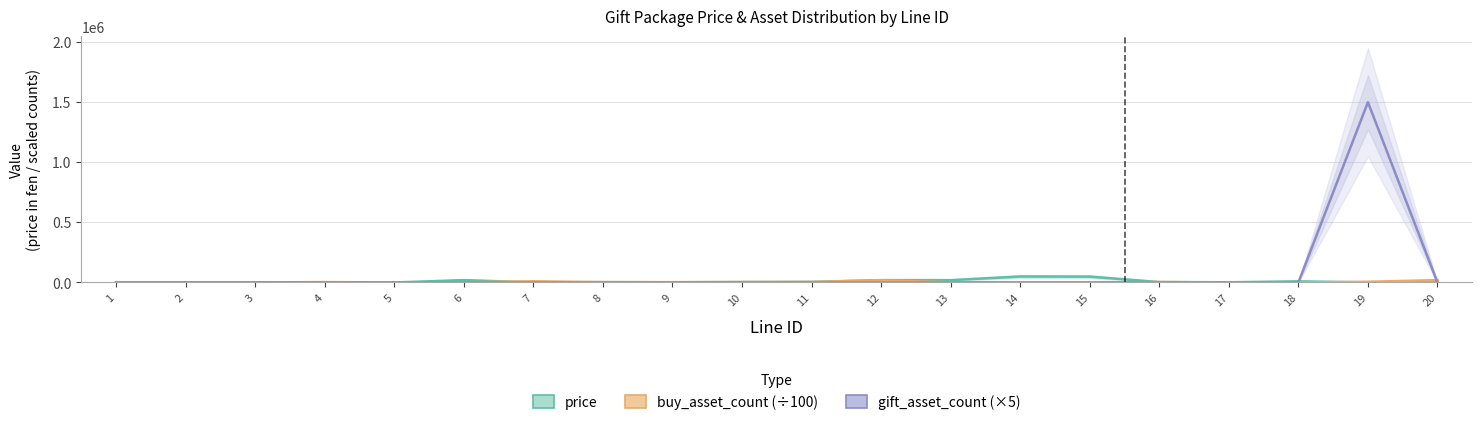

Reading left to right, list all the values displayed in this chart.

price: 200.0	200.0	200.0	300.0	100.0	19900.0	1000.0	2800.0	1900.0	3800.0	4800.0	19900.0	19500.0	49900.0	48900.0	3800.0	1800.0	9500.0	600.0	1800.0
buy_asset_count (÷100): 200.0	200.0	200.0	3500.0	100.0	1800.0	10000.0	3200.0	2700.0	3800.0	4800.0	18000.0	1800.0	0.0	0.0	3800.0	0.2	0.1	6000.0	20000.0
gift_asset_count (×5): 1000.0	1000.0	1000.0	0.0	500.0	1000.0	0.0	15.0	15.0	50.0	100.0	5.0	50.0	15.0	15.0	50.0	0.0	0.0	1500000.0	0.0